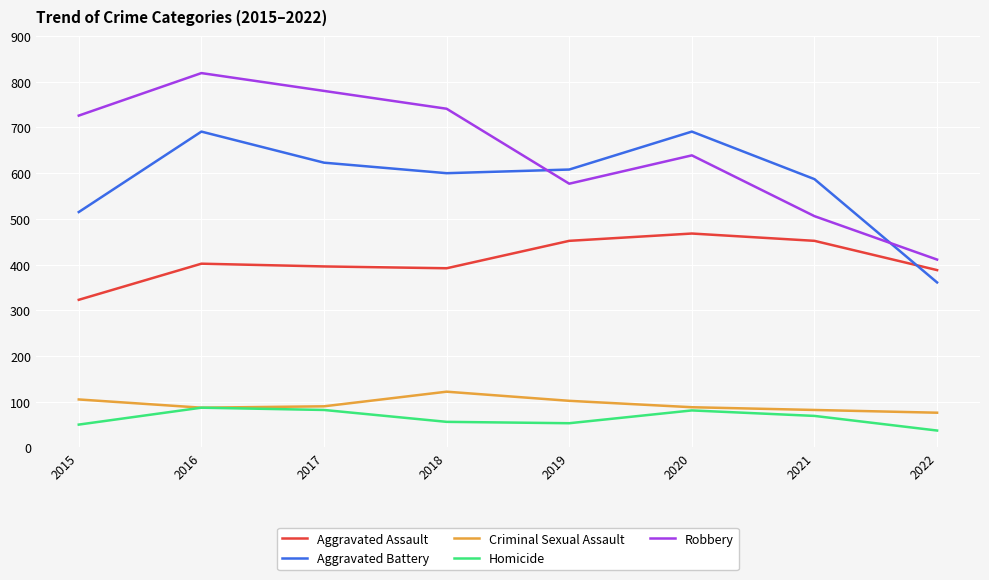

True or false: Criminal Sexual Assault and Aggravated Assault intersect in this chart.

False